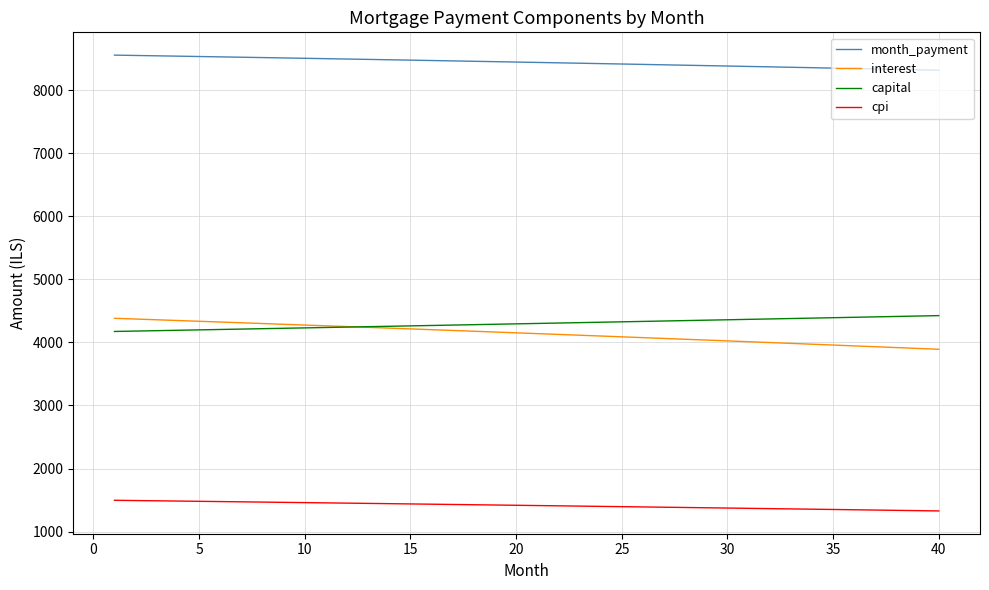

What is the maximum value shown in the chart?

8554.5